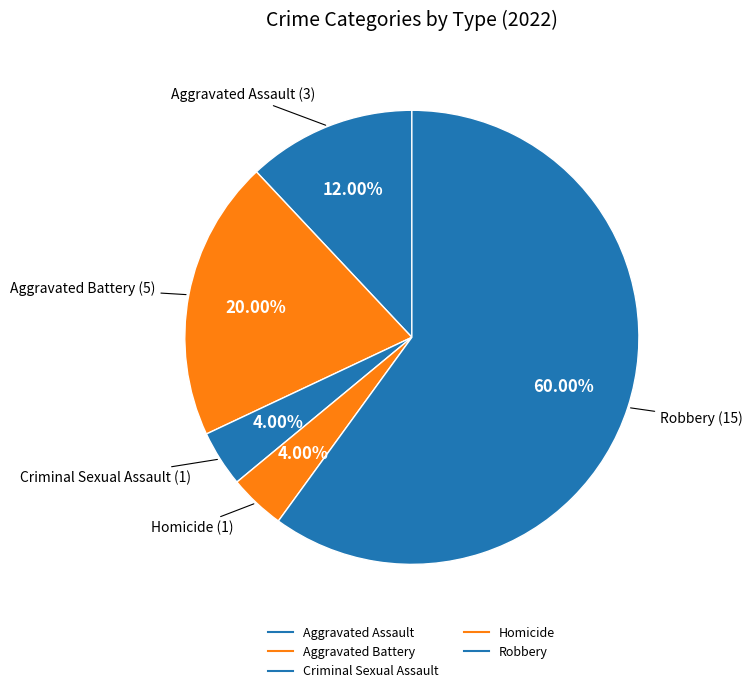

What is the change in value from Aggravated Assault to Criminal Sexual Assault?

-2